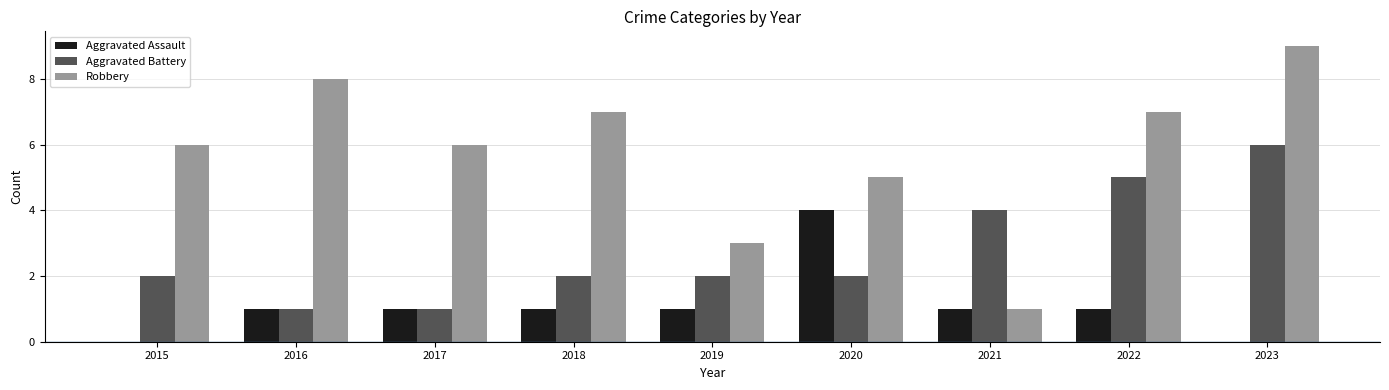

Count the number of data series in this chart.

3